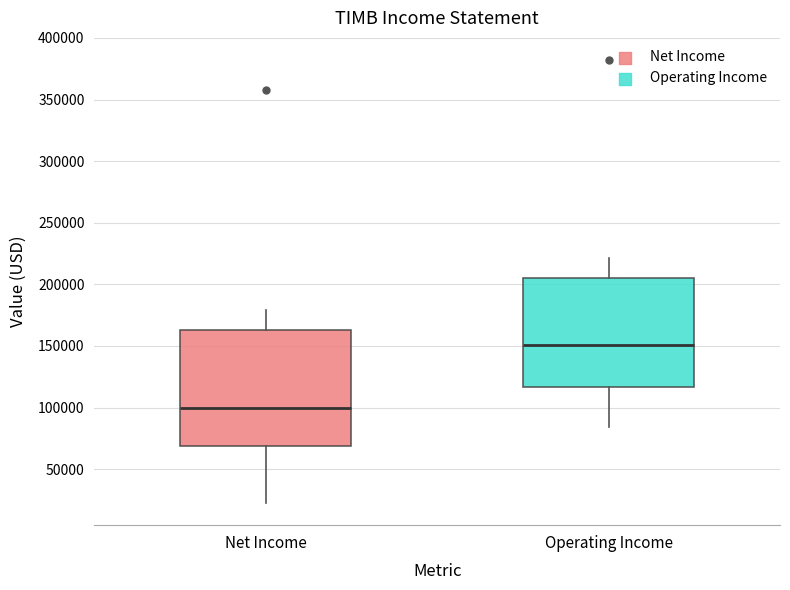

Which box is the tallest, from its lower edge to its upper edge?

Net Income